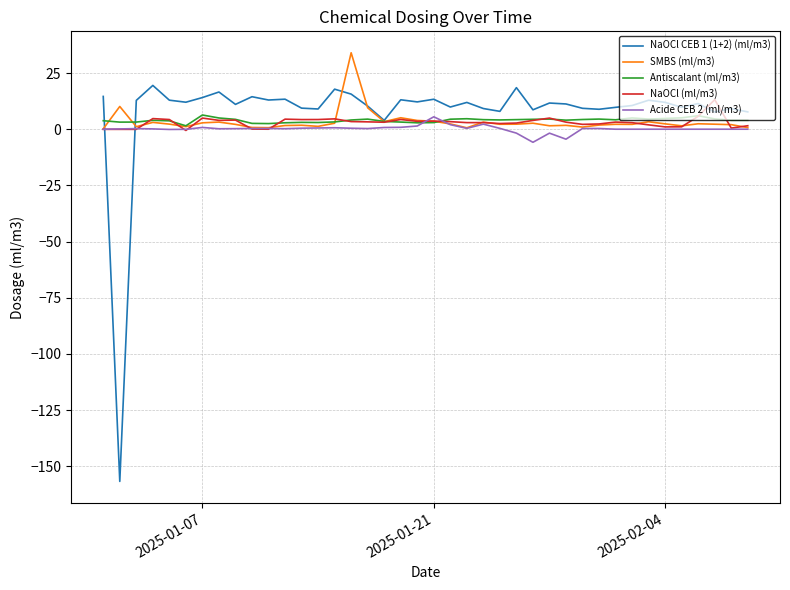

Which series ends up on top after the final intersection of NaOCl CEB 1 (1+2) (ml/m3) and Acide CEB 2 (ml/m3)?

NaOCl CEB 1 (1+2) (ml/m3)